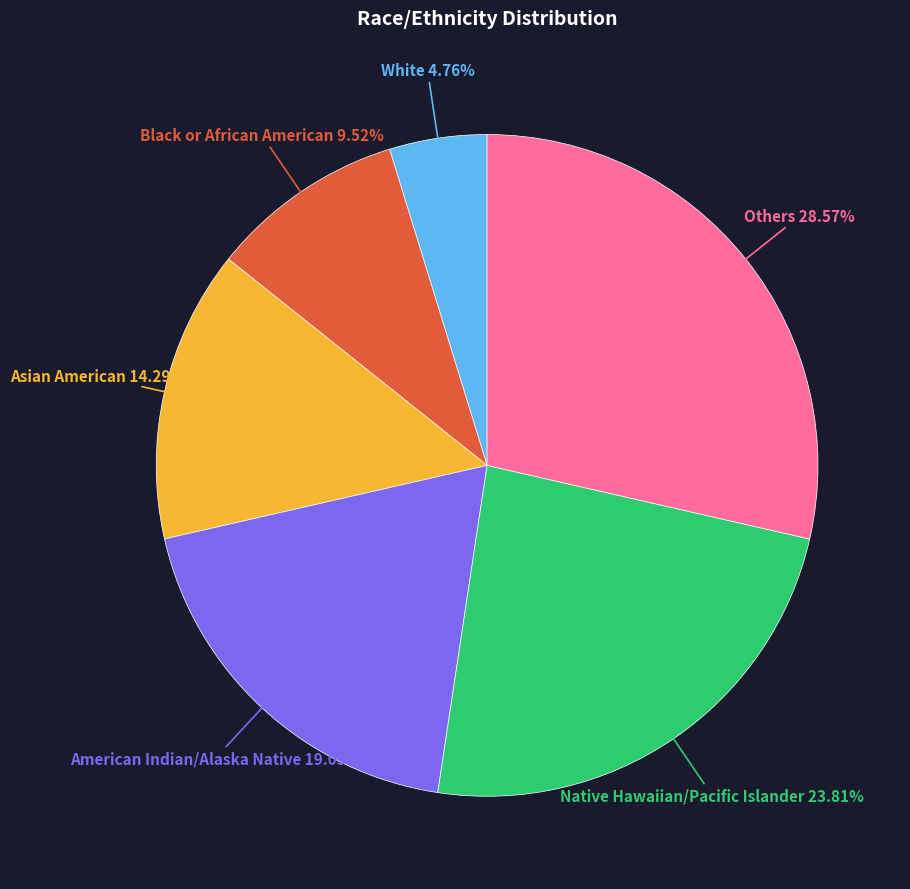

To the nearest percent, what is the difference between the Black or African American and American Indian/Alaska Native slice percentages?

10%